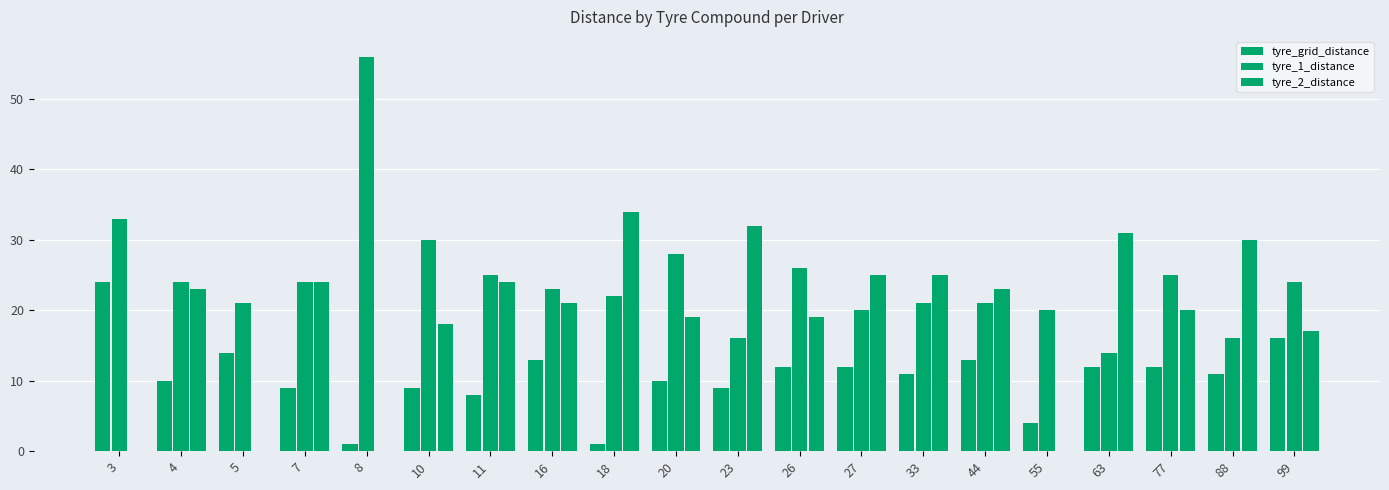

How many categories are shown in the chart?

20